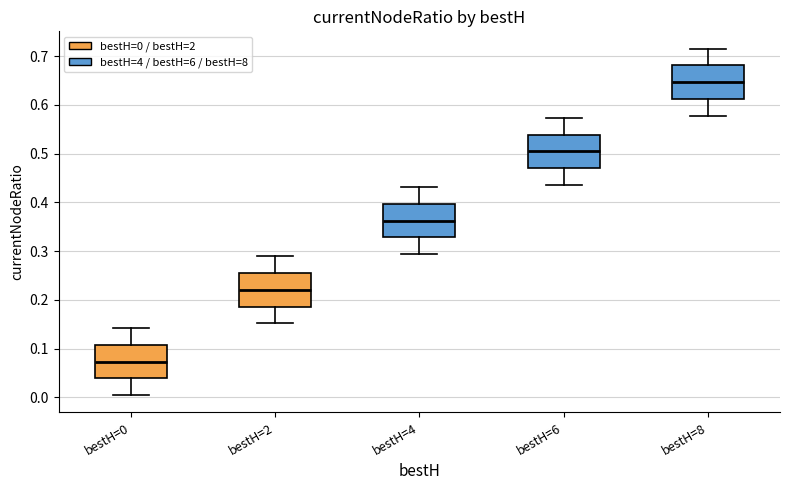

Reading left to right, transcribe this box plot: for each box, give where its median line is, the range the box spans, and where its two whiskers end, as read against the y-axis. The values are not printed on the chart, so give them approximately, as read against the axis.

bestH=0: median 0.07, box 0.04 to 0.11, whiskers 0.00 to 0.14
bestH=2: median 0.22, box 0.19 to 0.25, whiskers 0.15 to 0.29
bestH=4: median 0.36, box 0.33 to 0.40, whiskers 0.29 to 0.43
bestH=6: median 0.50, box 0.47 to 0.54, whiskers 0.44 to 0.57
bestH=8: median 0.65, box 0.61 to 0.68, whiskers 0.58 to 0.72